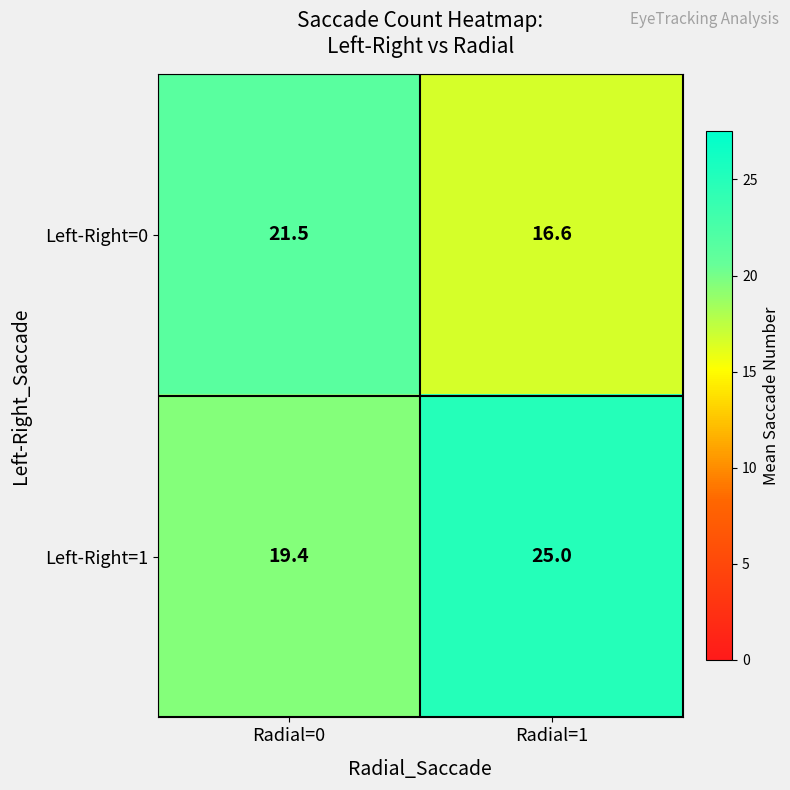

What is the sum of the Left-Right=0 values at Radial=0 and Radial=1?

38.1